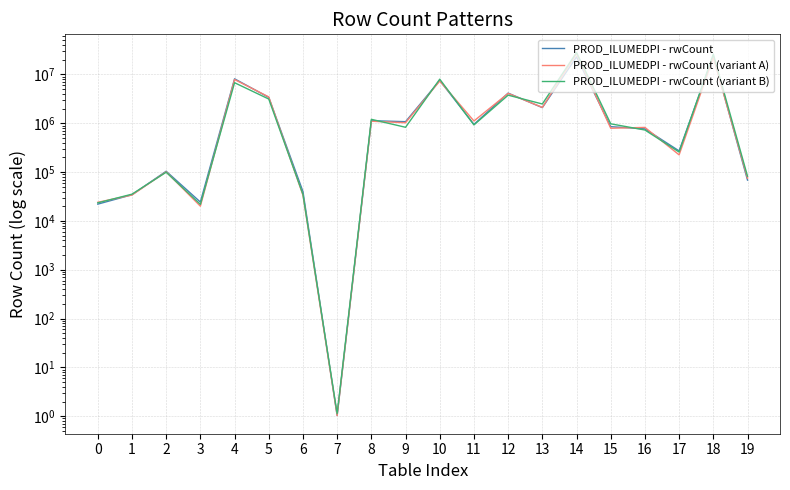

Where is PROD_ILUMEDPI - rwCount nearest to the value 11977448?

4